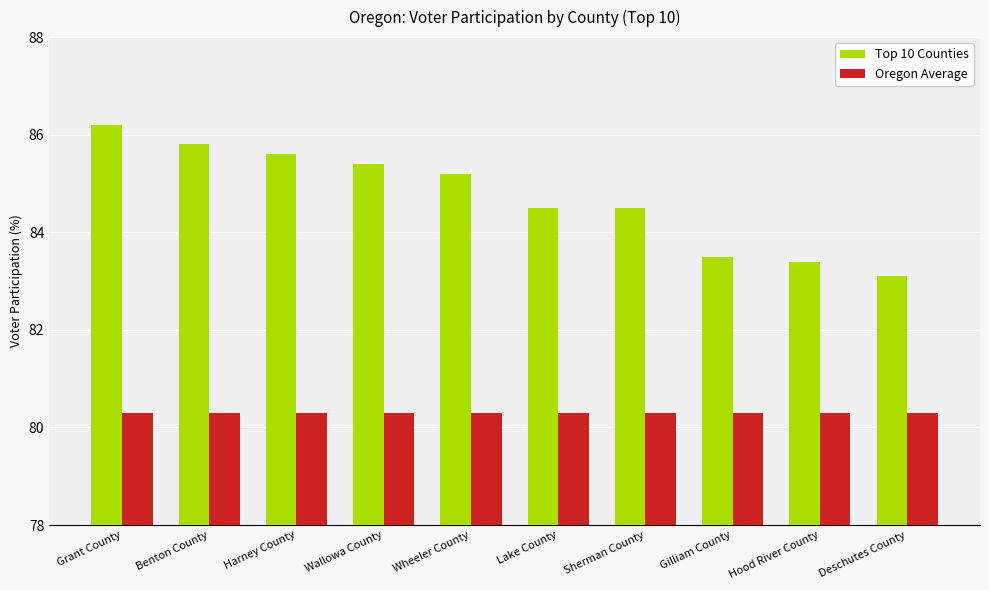

What is the difference between the maximum and minimum values in the Top 10 Counties series?

3.1